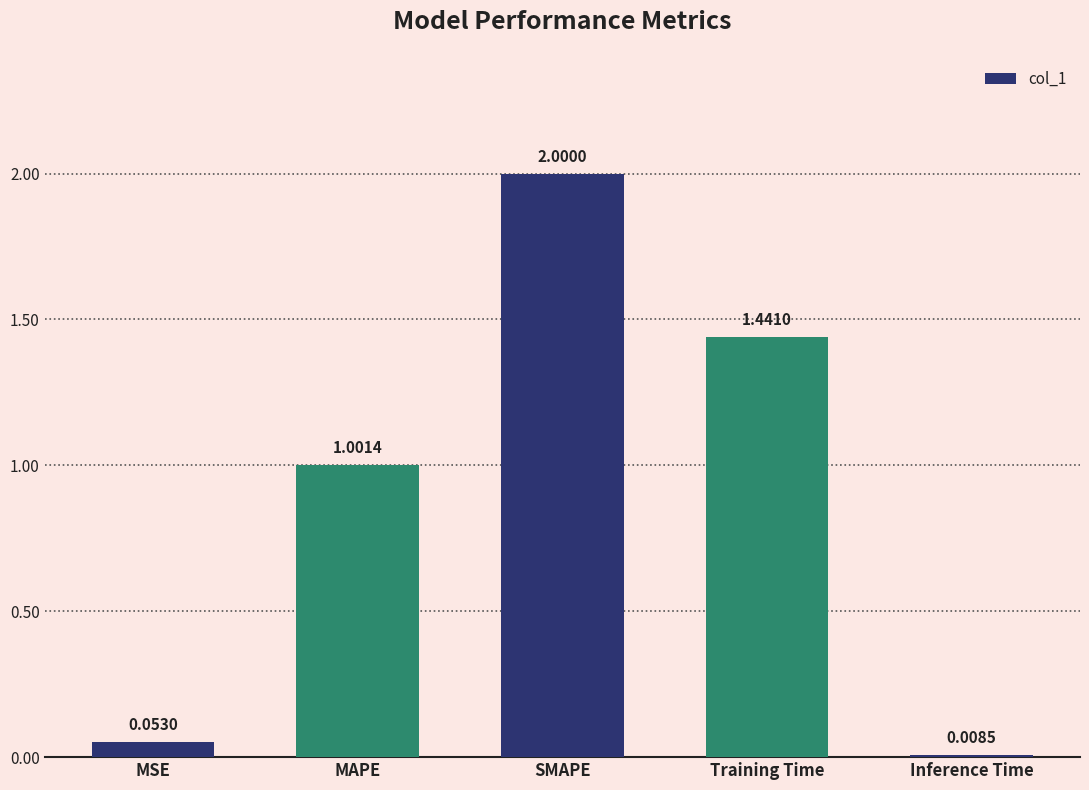

Rank the categories by value from highest to lowest.

SMAPE, Training Time, MAPE, MSE, Inference Time